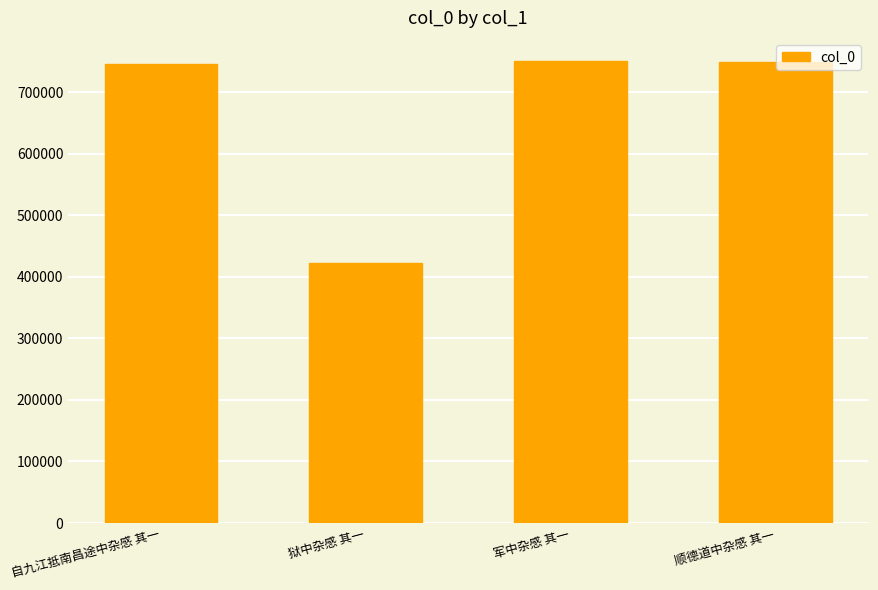

What is the smallest value displayed?

422891